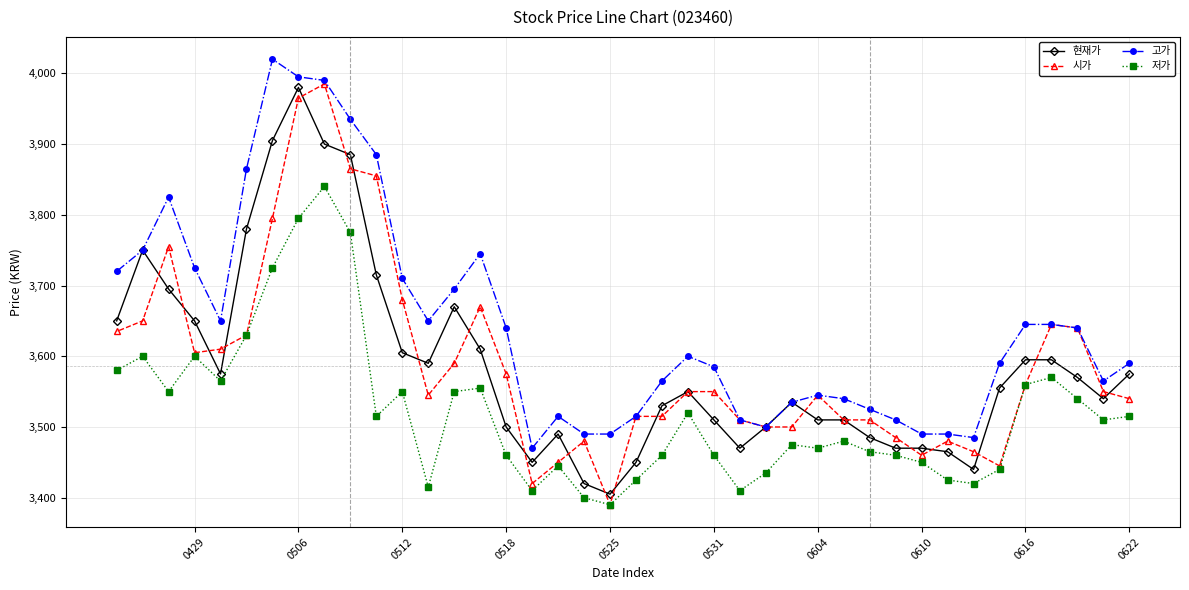

What is the difference between the maximum and minimum values in the 현재가 series?

575